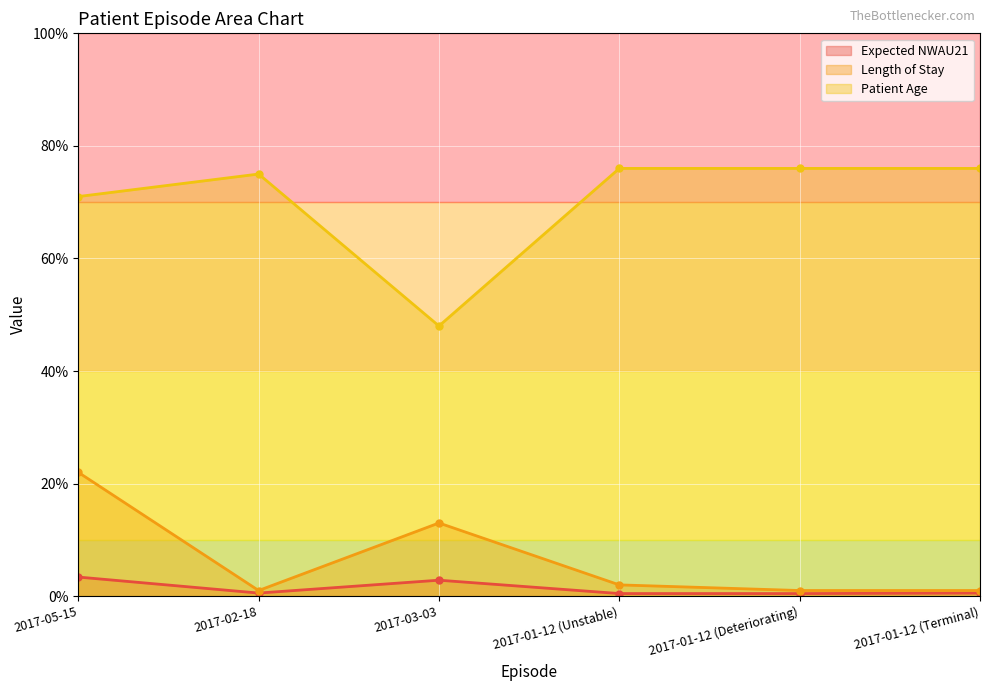

What is the label of the 3rd point from the left?

2017-03-03